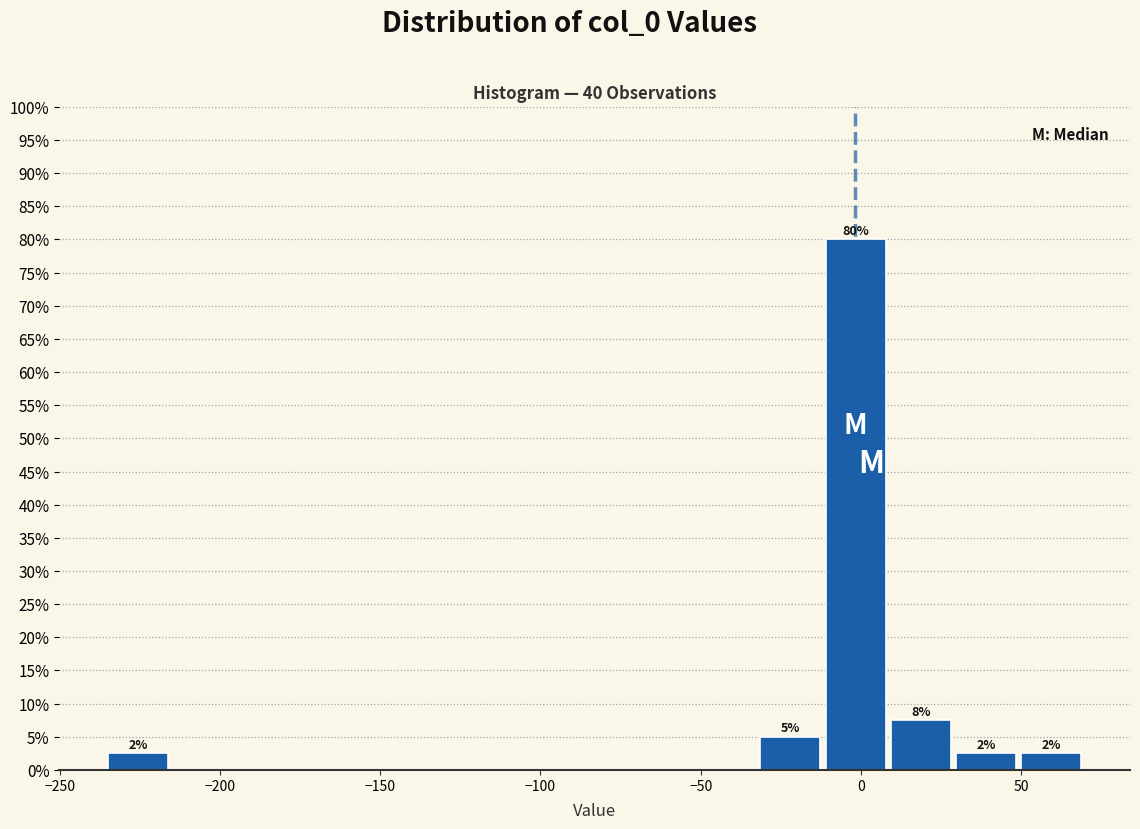

Over which range of the x-axis is the bar tallest?

-10 to 10